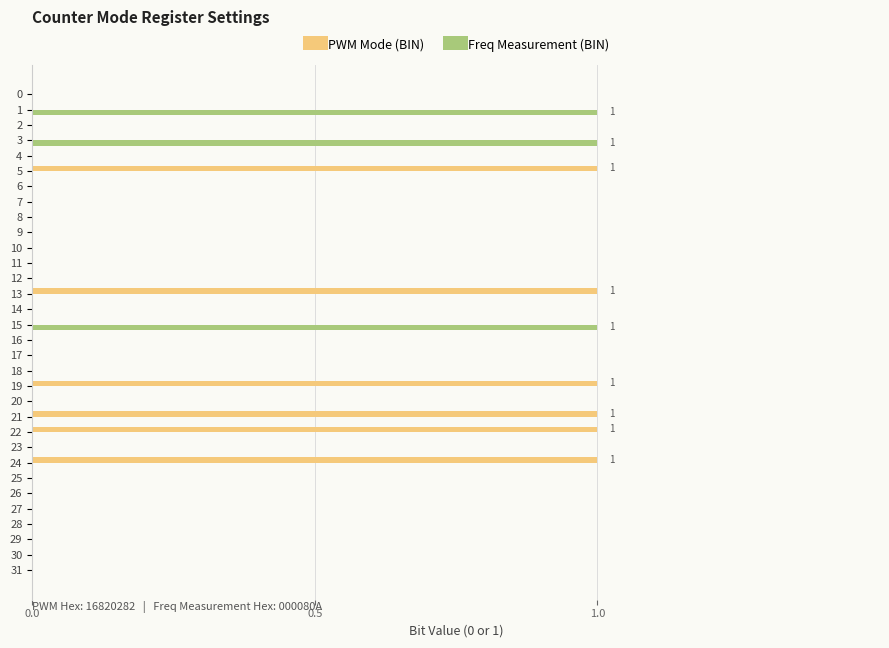

What is the sum of all Freq Measurement (BIN) values?

3